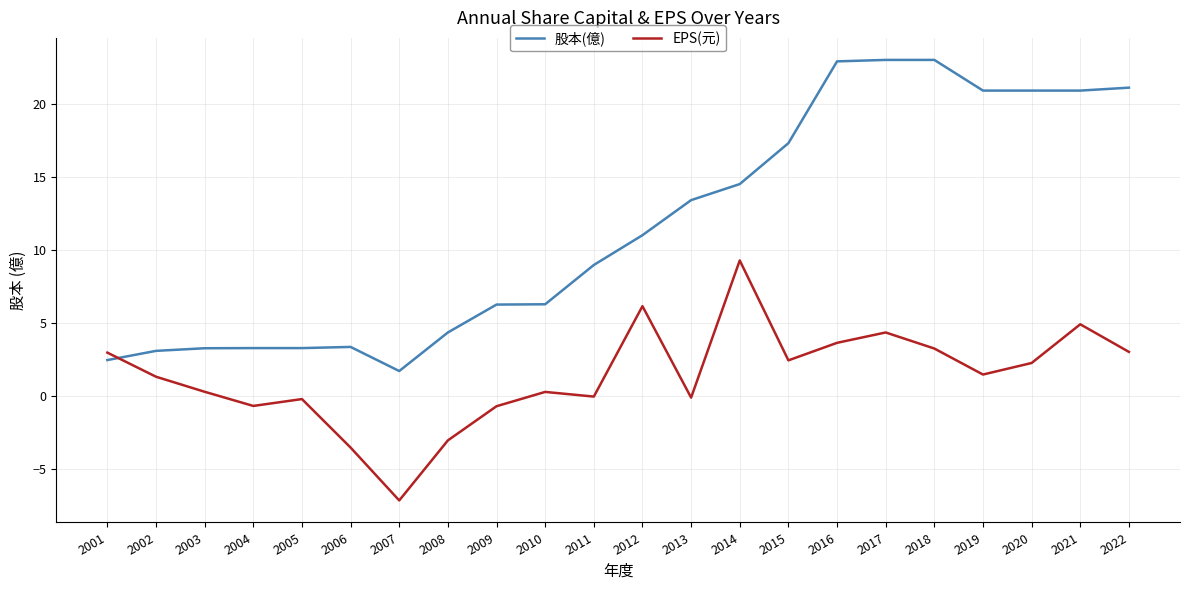

What is the approximate value of EPS(元) at 2022?

3.0